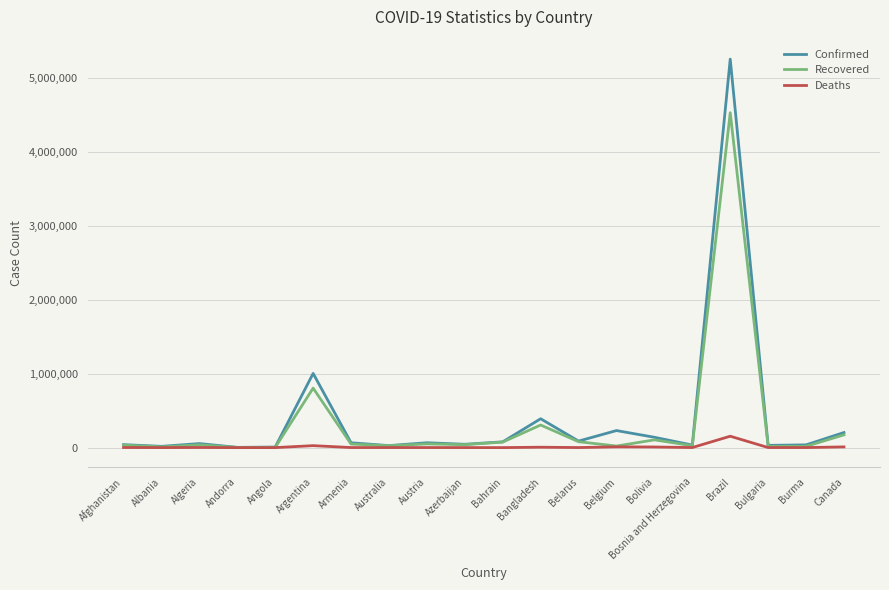

Where is Confirmed nearest to the value 2627175?

Argentina